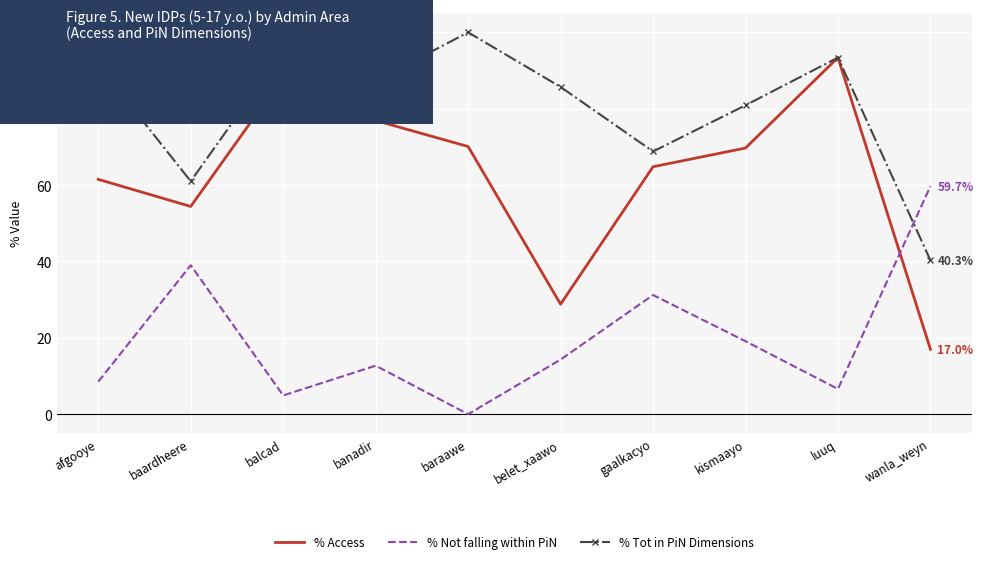

What is the difference between the maximum and minimum values in the % Not falling within PiN series?

59.7